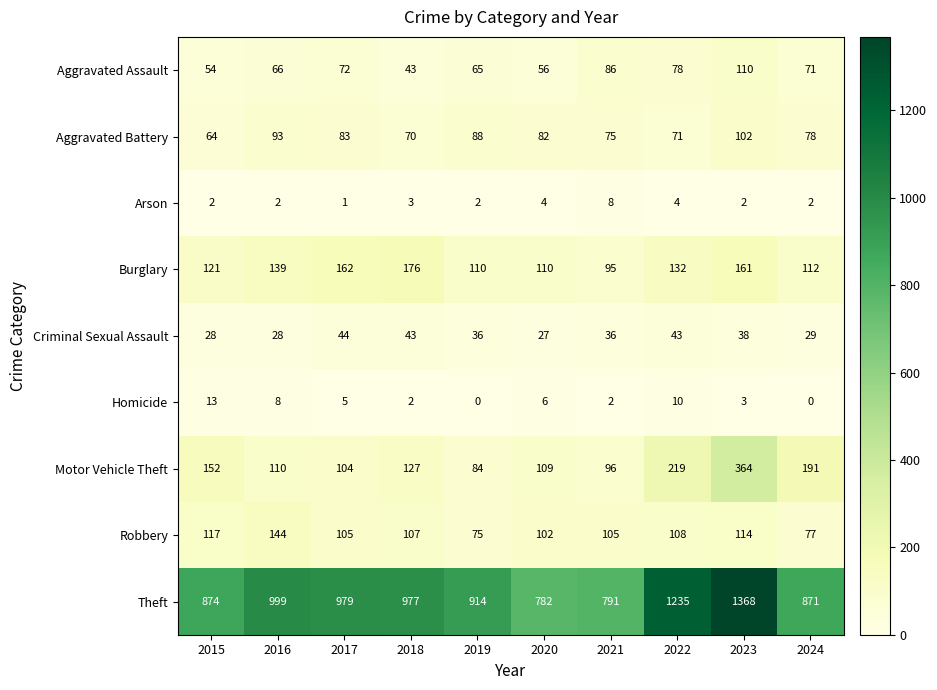

What is the difference between the Robbery values at 2019 and 2015?

42